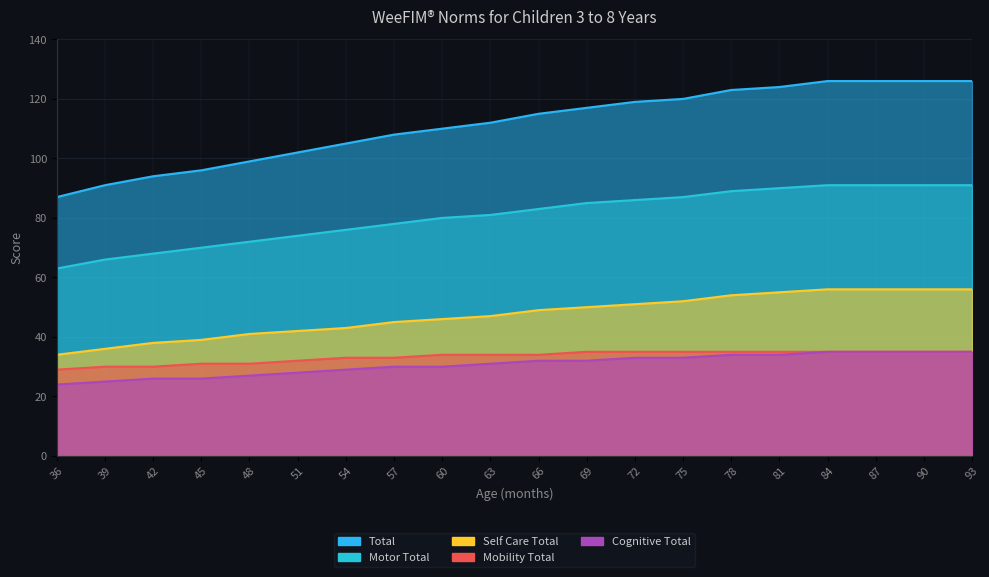

The Self Care Total series shows 56 at 87. True or false?

True